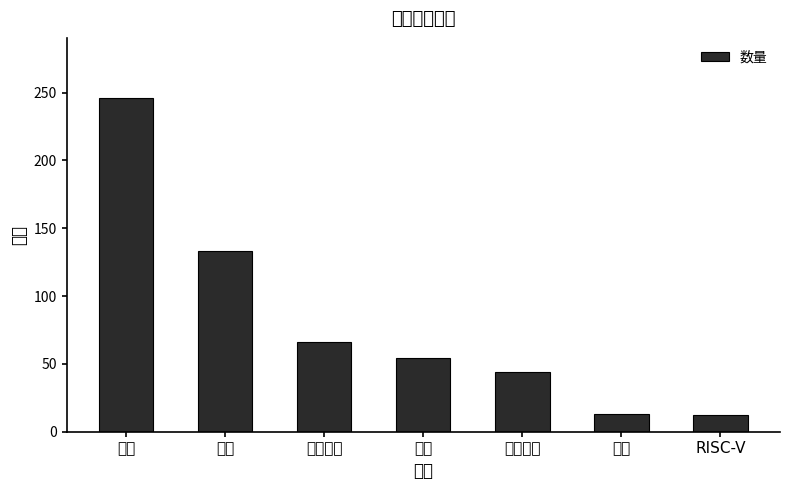

What is the greatest value displayed?

246